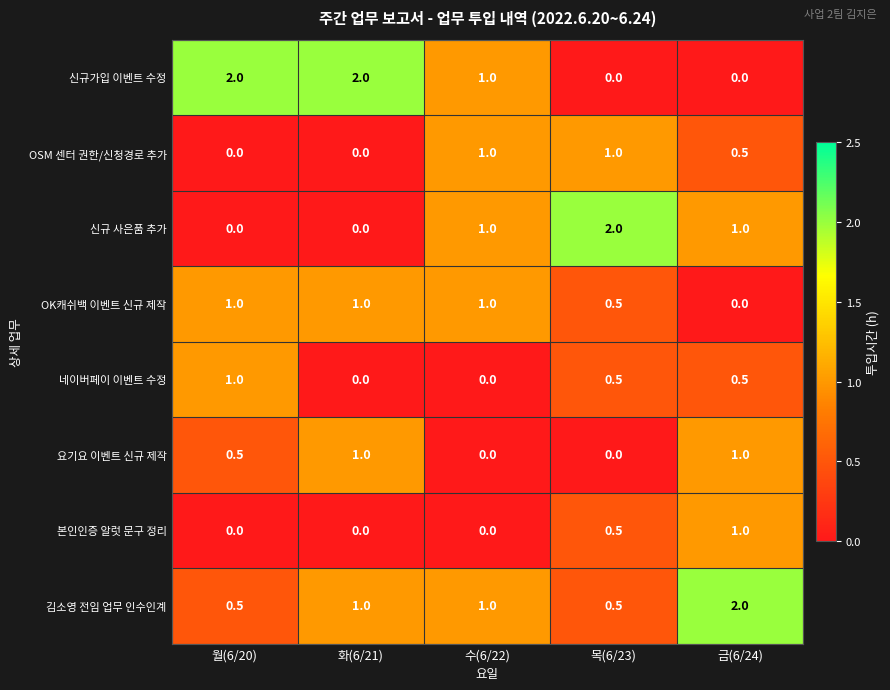

What is the spread (max minus min) of values at 월(6/20)?

2.0